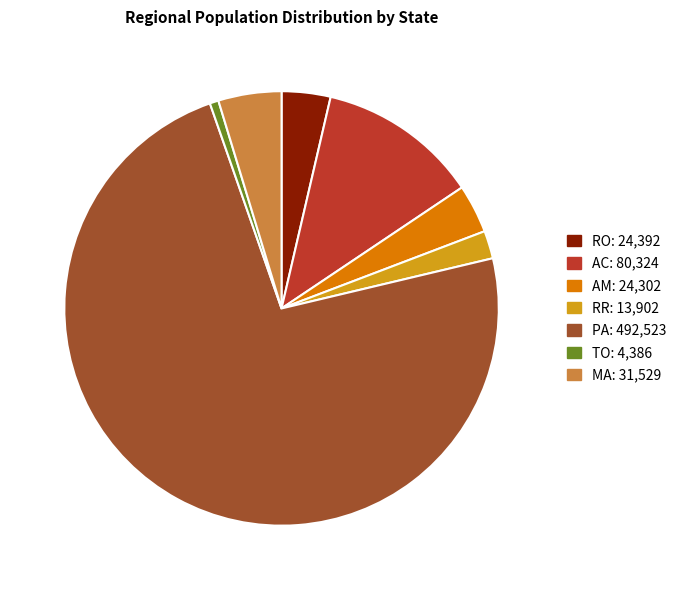

Does RR account for over 50% of the chart?

No